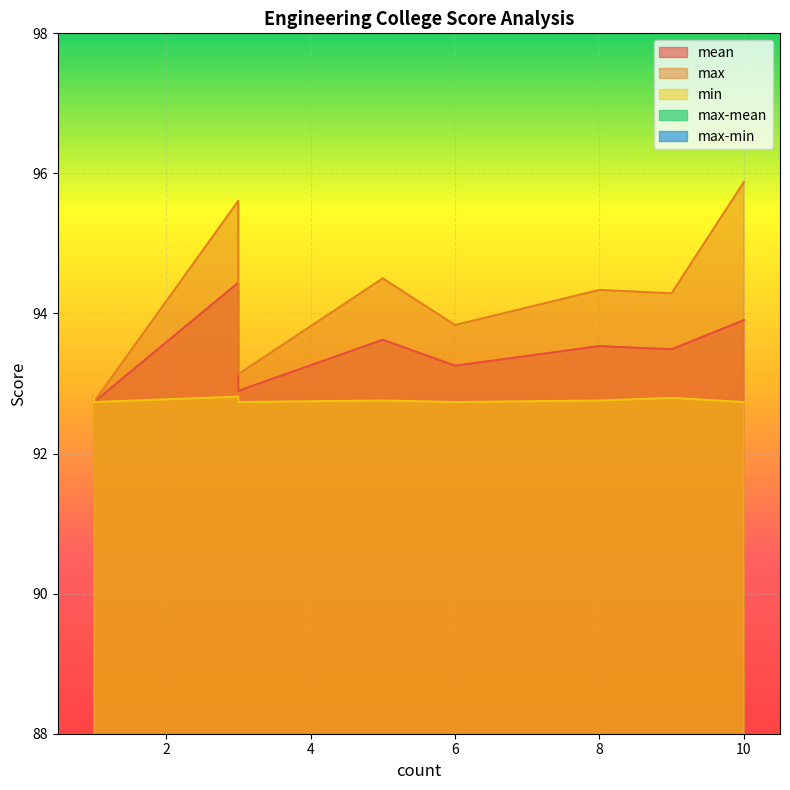

The value of min at 1 is 161.1. True or false?

False